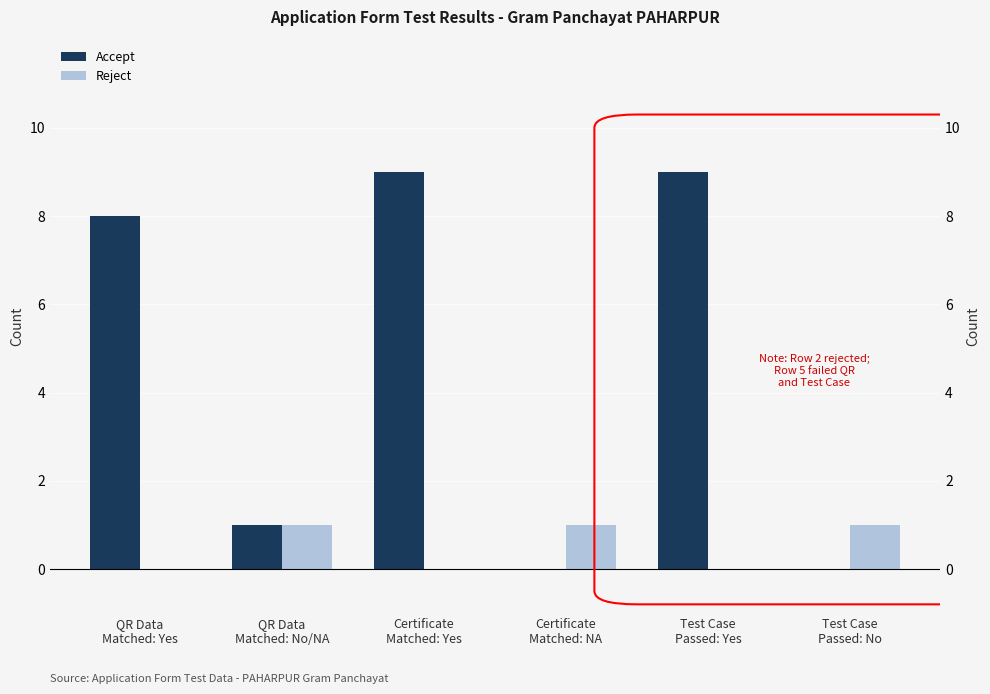

Reading left to right, extract all data points from this chart.

Accept: QR Data
Matched: Yes=8	QR Data
Matched: No/NA=1	Certificate
Matched: Yes=9	Certificate
Matched: NA=0	Test Case
Passed: Yes=9	Test Case
Passed: No=0
Reject: QR Data
Matched: Yes=0	QR Data
Matched: No/NA=1	Certificate
Matched: Yes=0	Certificate
Matched: NA=1	Test Case
Passed: Yes=0	Test Case
Passed: No=1